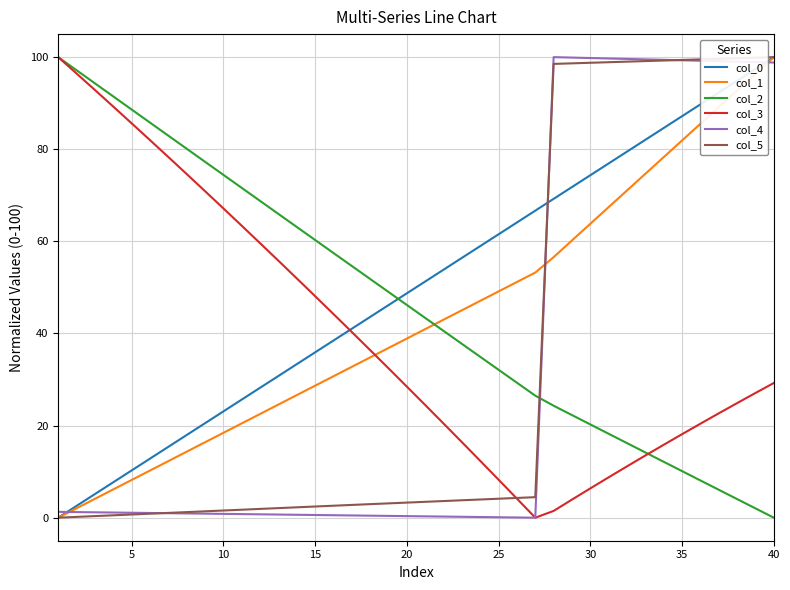

What is the highest value of the col_3 series?

100.0